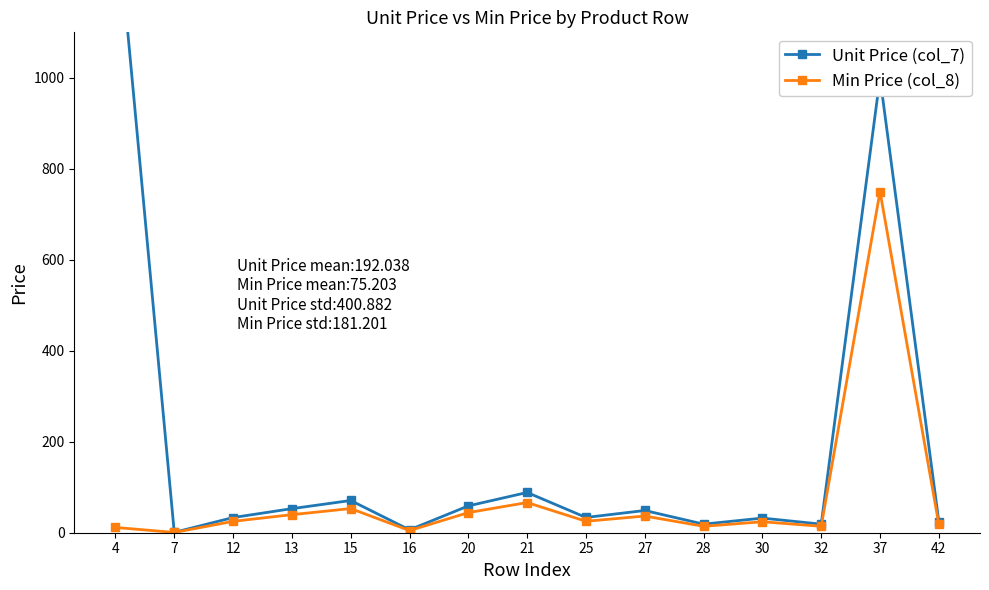

What is the difference between the maximum and minimum values in the Unit Price (col_7) series?

1391.2